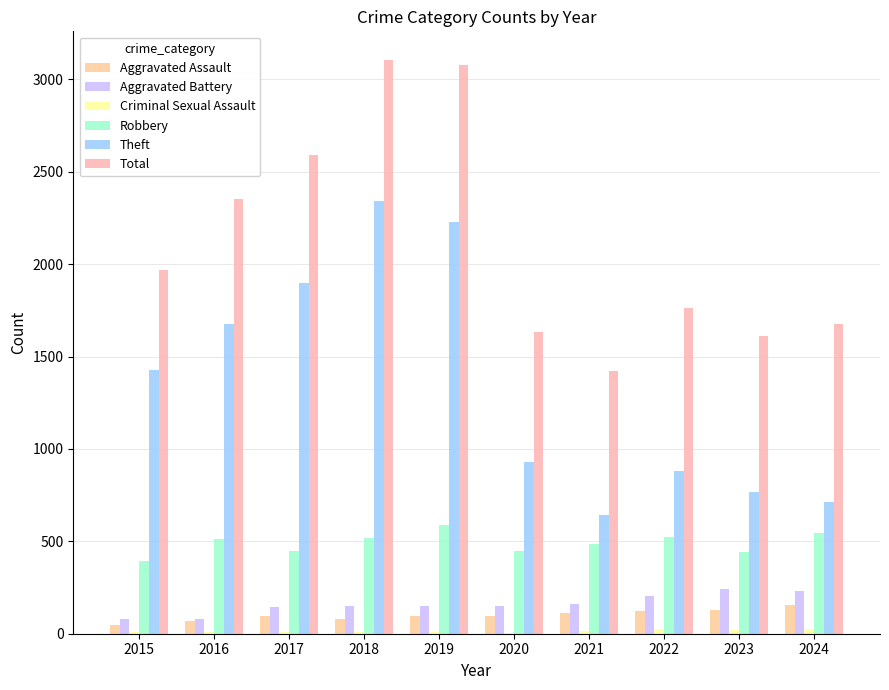

Reading left to right, extract all data points from this chart.

Aggravated Assault: 2015=46	2016=71	2017=95	2018=77	2019=98	2020=94	2021=110	2022=121	2023=130	2024=153
Aggravated Battery: 2015=82	2016=82	2017=142	2018=152	2019=148	2020=150	2021=163	2022=202	2023=244	2024=232
Criminal Sexual Assault: 2015=12	2016=8	2017=8	2018=11	2019=8	2020=3	2021=14	2022=24	2023=22	2024=24
Robbery: 2015=395	2016=510	2017=446	2018=520	2019=591	2020=450	2021=484	2022=521	2023=440	2024=543
Theft: 2015=1429	2016=1676	2017=1896	2018=2342	2019=2230	2020=930	2021=642	2022=880	2023=766	2024=712
Total: 2015=1968	2016=2352	2017=2592	2018=3105	2019=3080	2020=1634	2021=1422	2022=1761	2023=1612	2024=1674